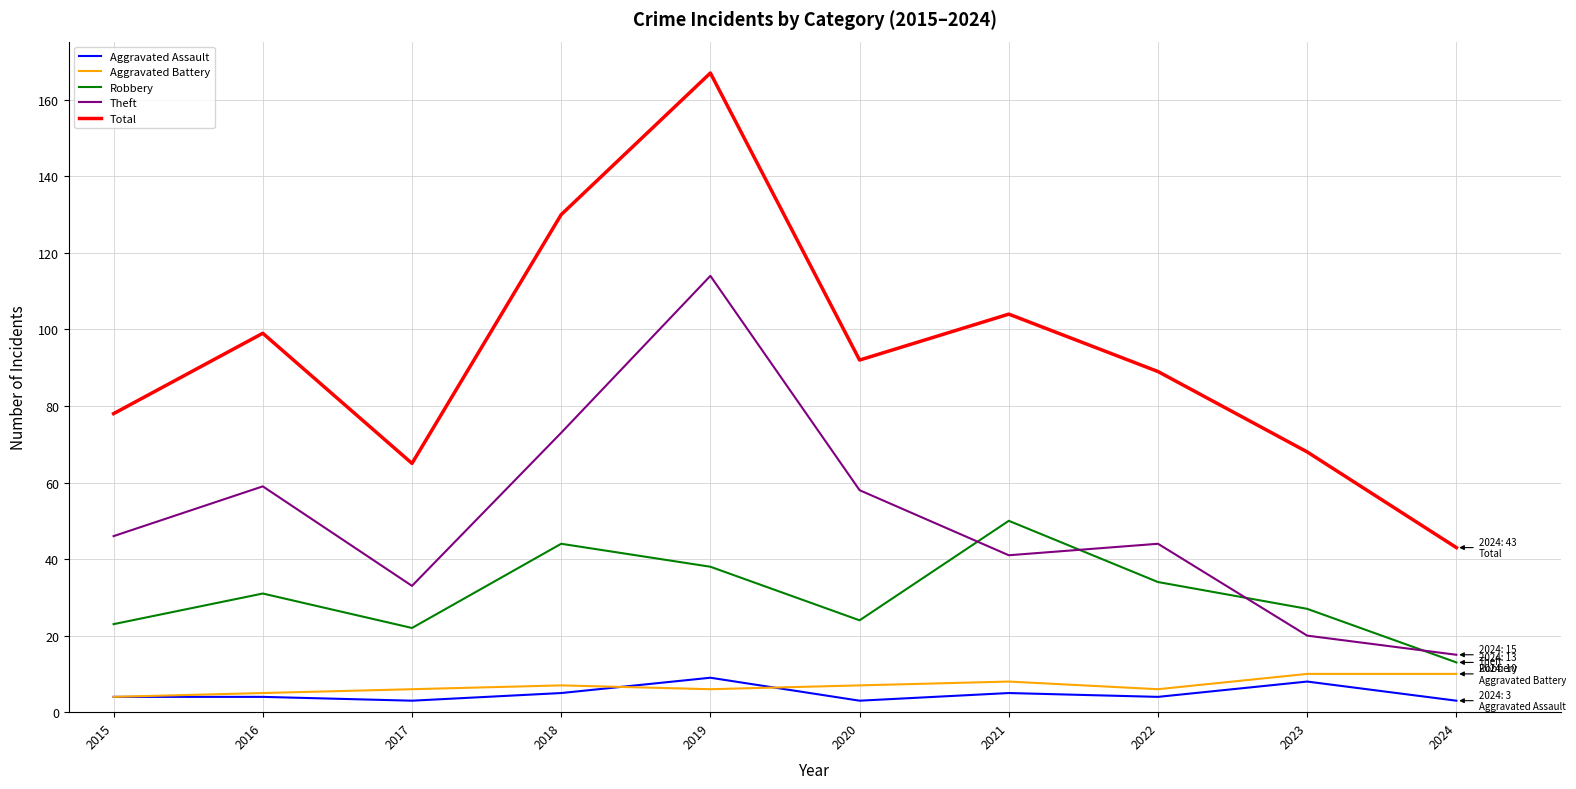

Which series has the largest range (max minus min)?

Total